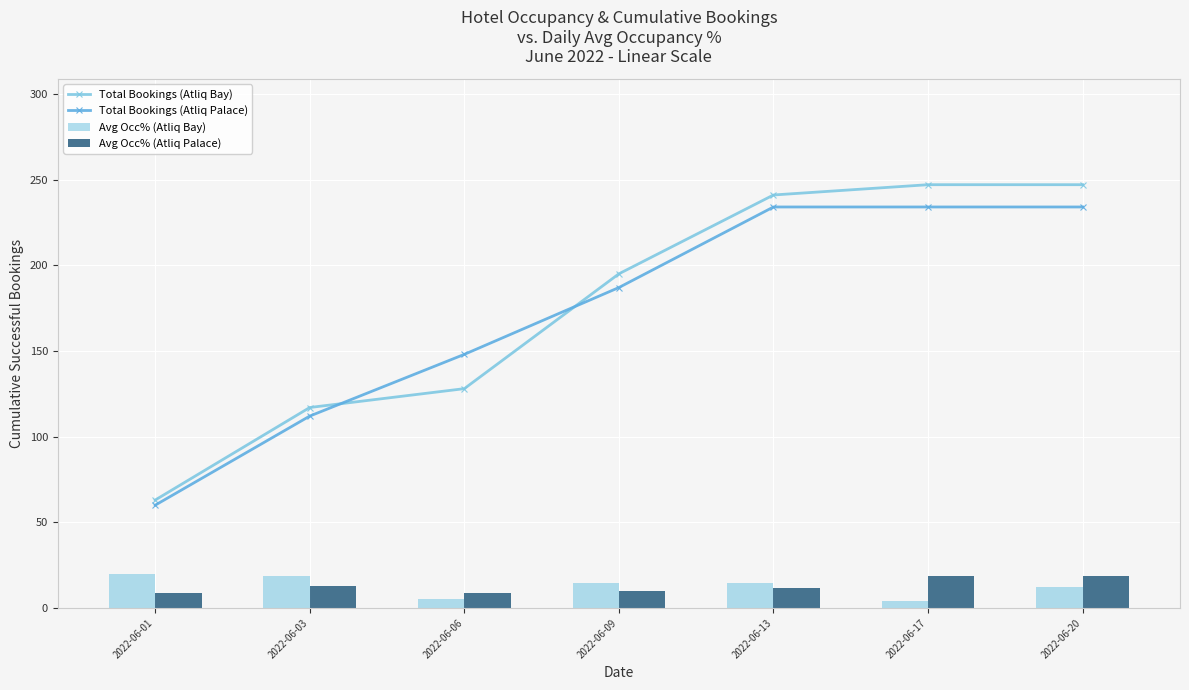

Which series has the largest range (max minus min)?

Total Bookings (Atliq Bay)